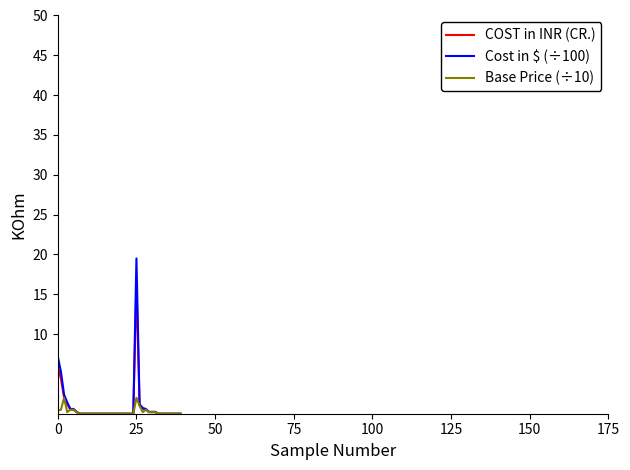

Which series has the largest range (max minus min)?

Cost in $ (÷100)